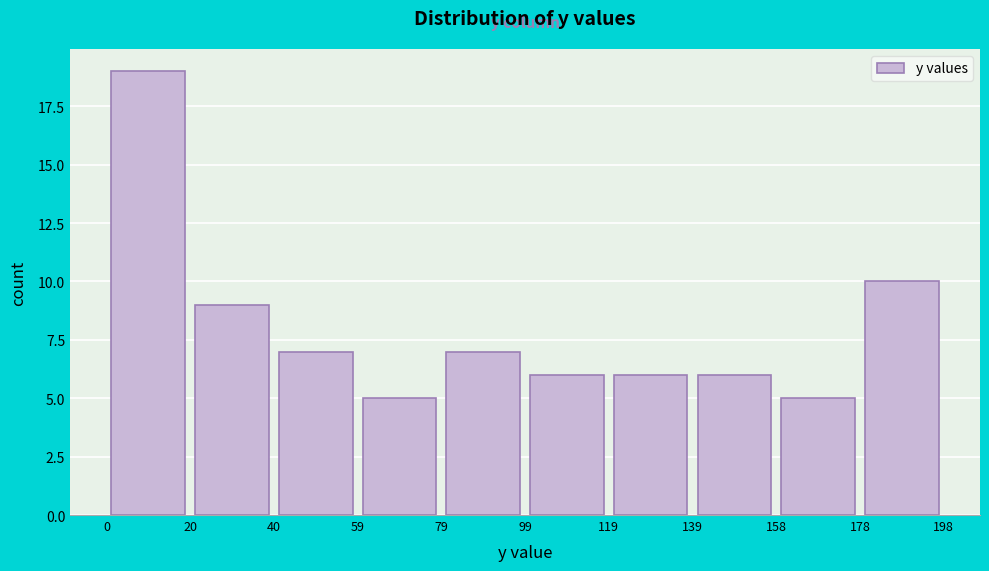

Reading left to right, list every bar in this chart as the range it spans on the x-axis followed by its height. The values are not printed on the chart, so give them approximately, as read against the axis.

0 to 20: 19
20 to 40: 9
40 to 59: 7
59 to 79: 5
79 to 99: 7
99 to 119: 6
119 to 139: 6
139 to 158: 6
158 to 178: 5
178 to 198: 10